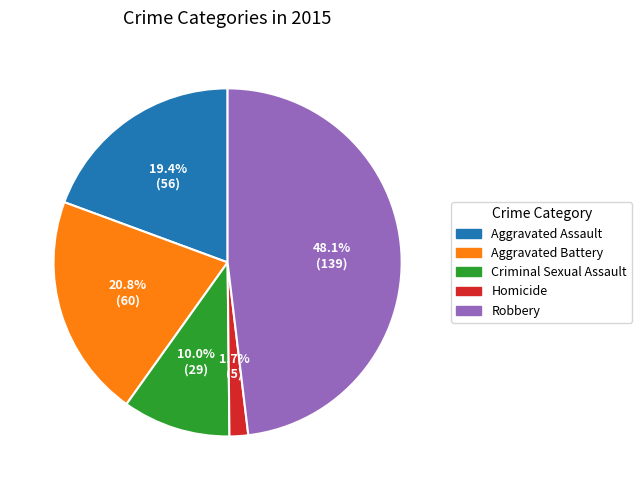

Approximately how many times larger is the value at Criminal Sexual Assault compared to Aggravated Assault?

0.5